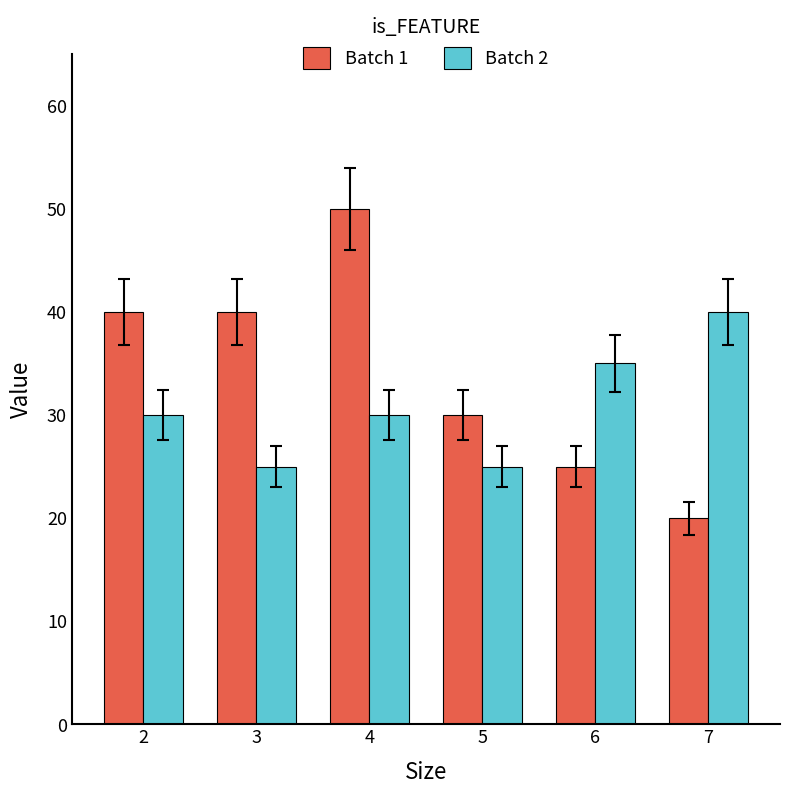

What is the sum of all Batch 2 values?

185